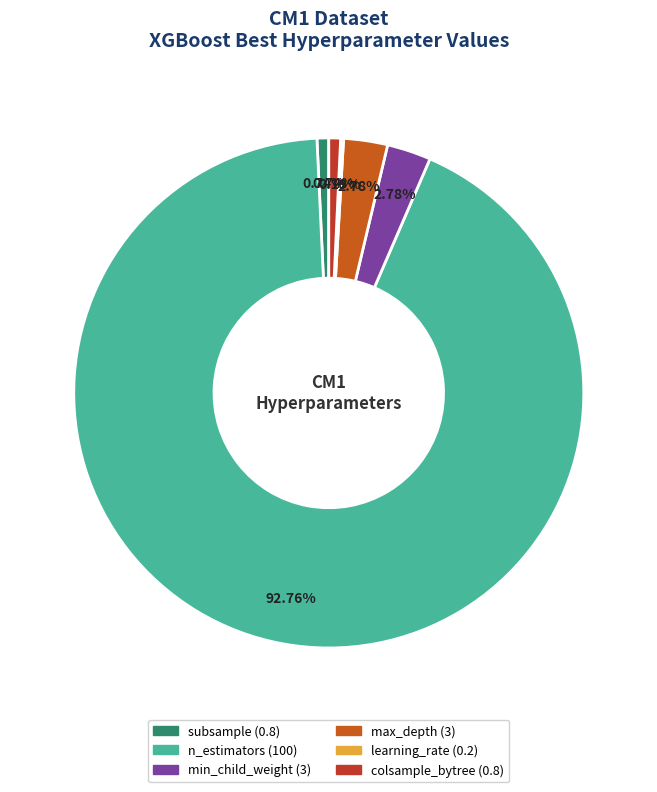

Which slice is the largest?

n_estimators